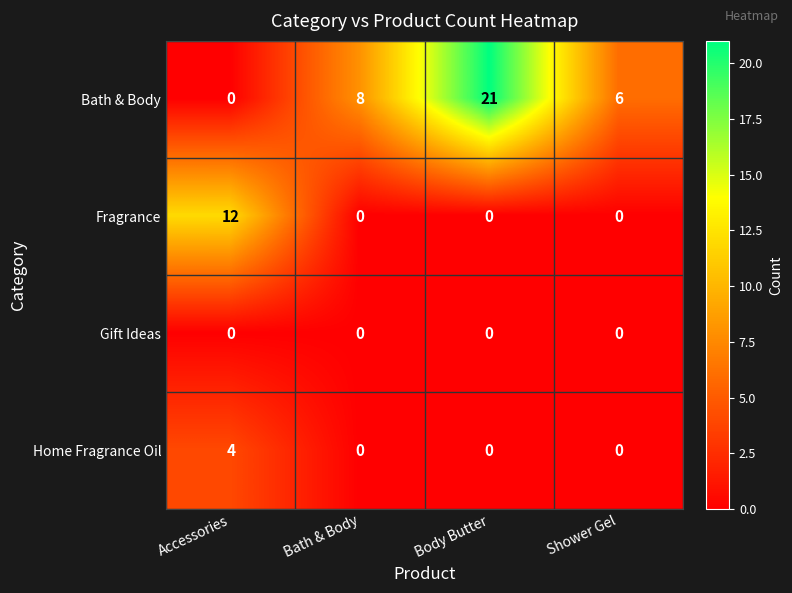

How many series are shown in this chart?

4